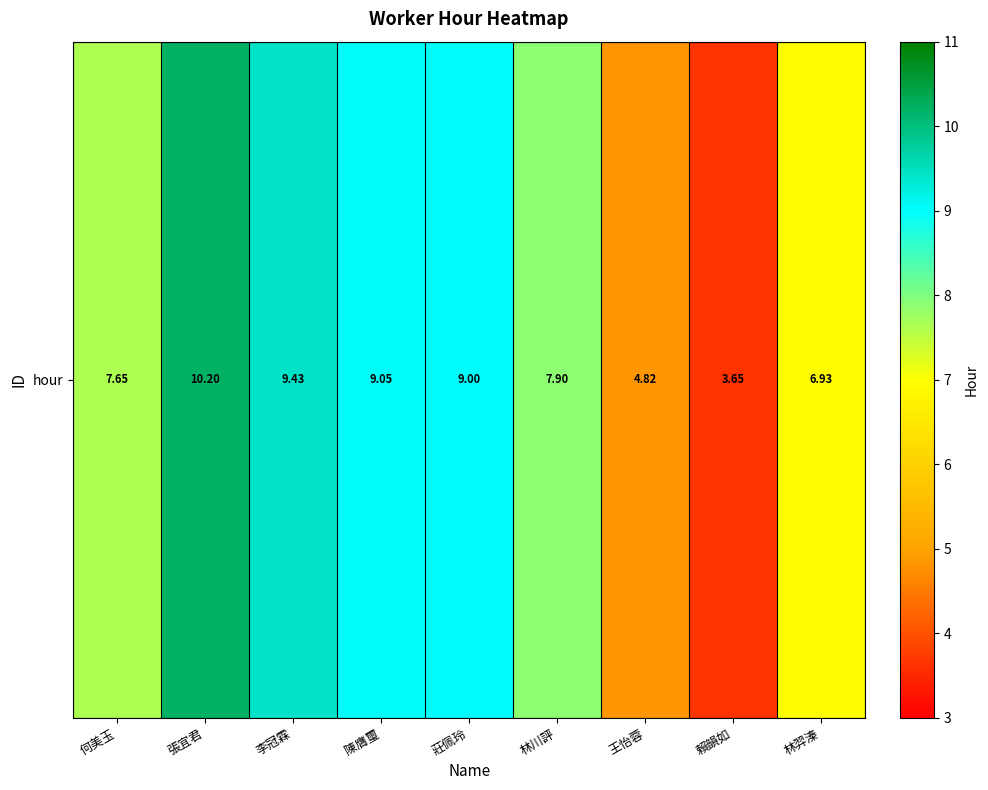

Which label corresponds to the largest value in the chart?

張宜君